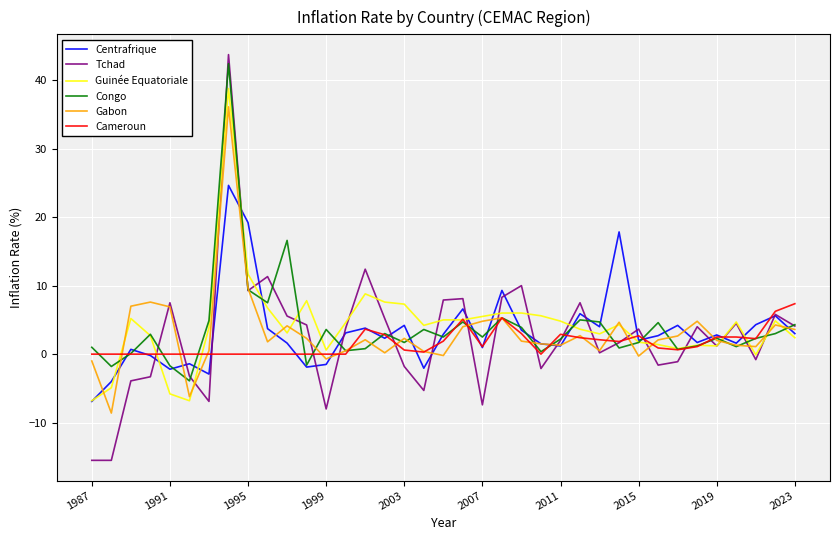

Rank the series by their maximum value, from lowest to highest.

Cameroun, Centrafrique, Gabon, Guinée Equatoriale, Congo, Tchad